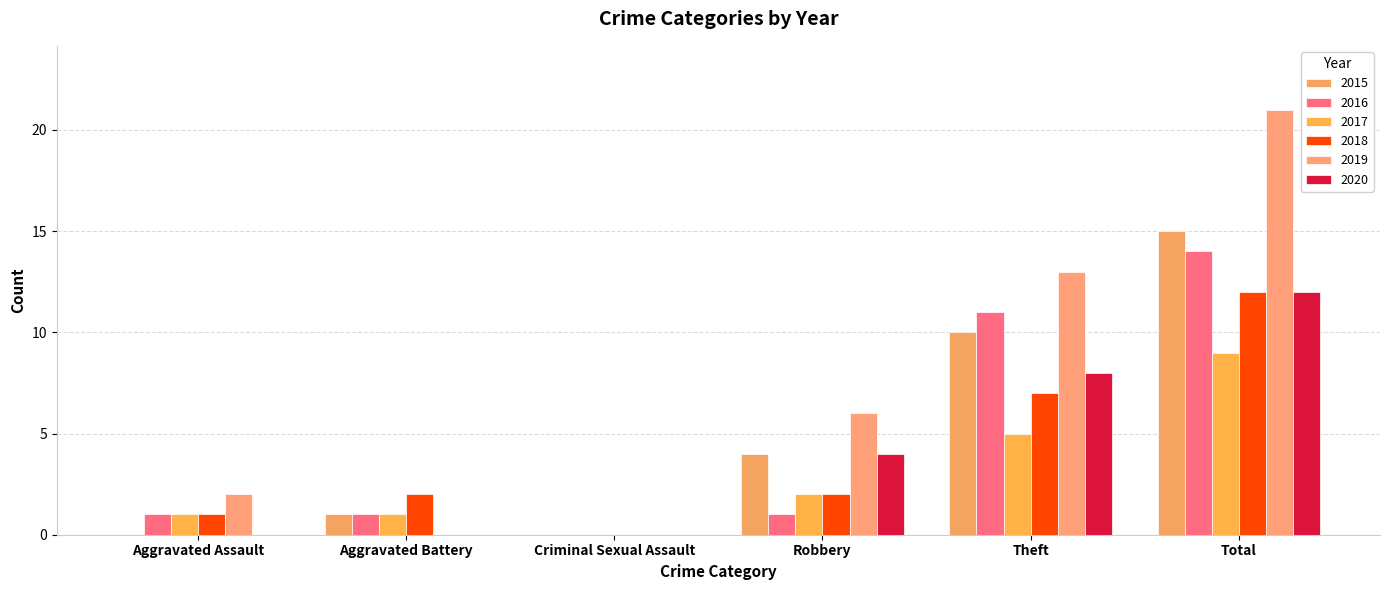

What is the sum of the 2019 values at Aggravated Battery and Total?

21